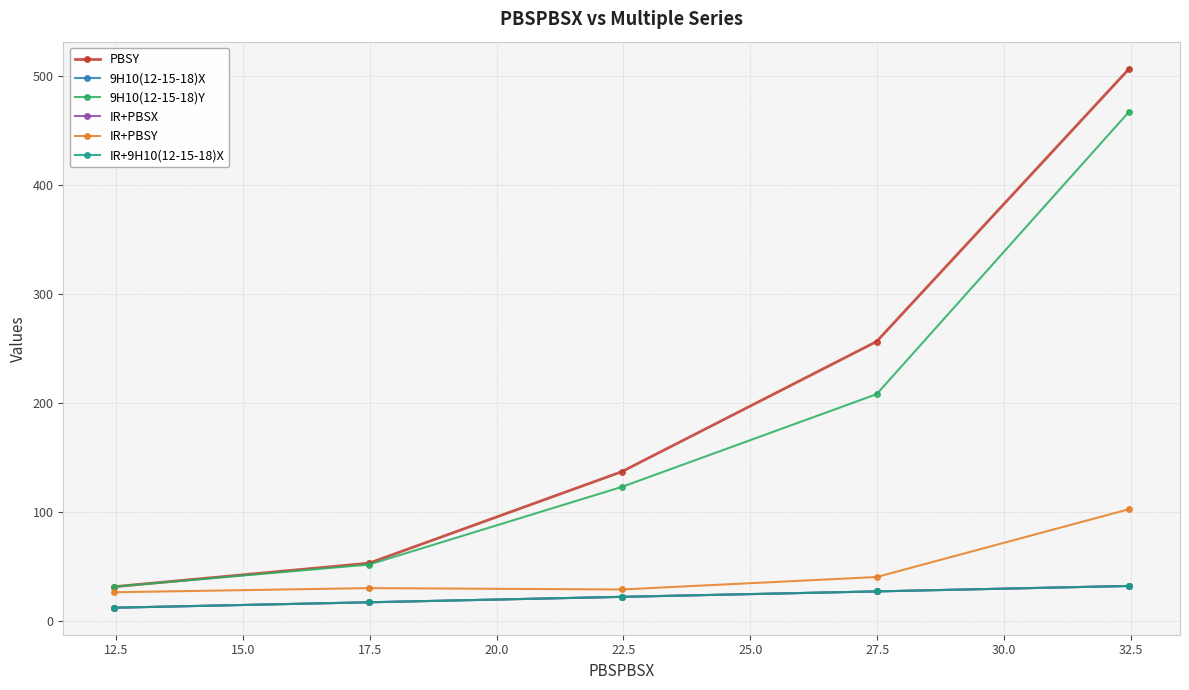

What is the value of the IR+9H10(12-15-18)X point at the 5th from the left?

32.5